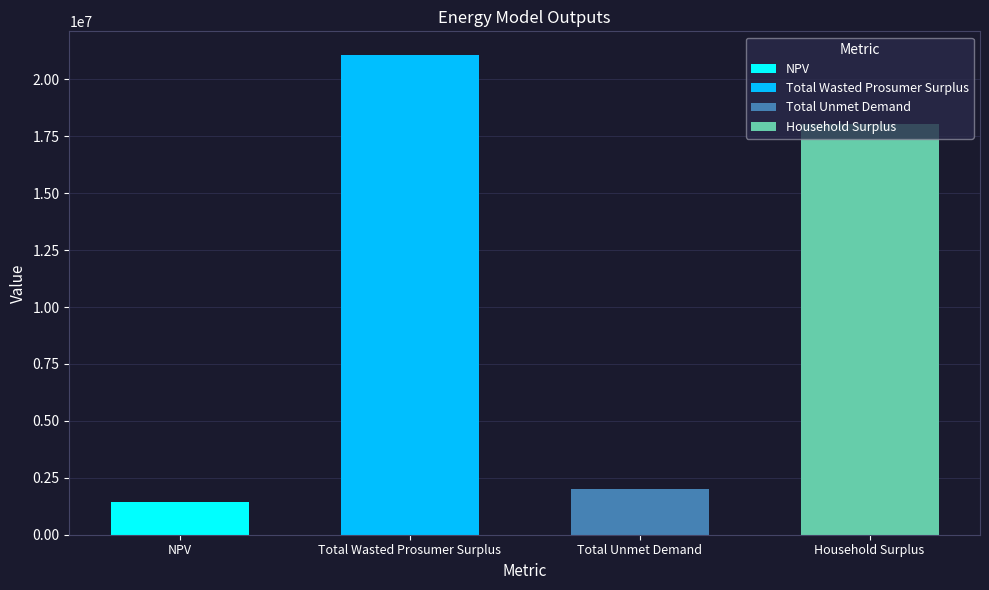

List the labels in order of value, largest first.

Total Wasted Prosumer Surplus, Household Surplus, Total Unmet Demand, NPV